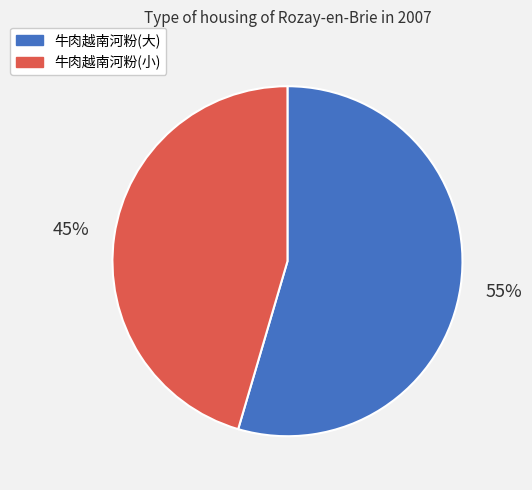

To the nearest percent, what percentage of the pie is 牛肉越南河粉(小)?

45%